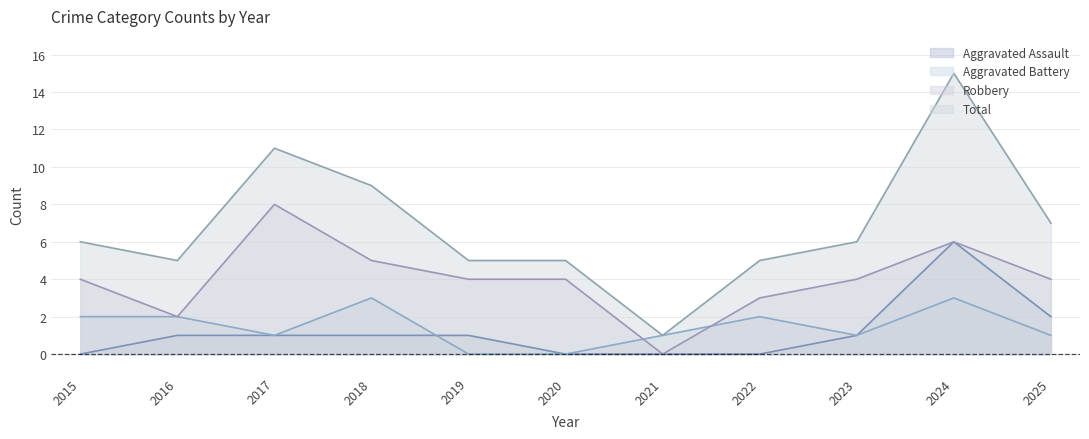

Does the chart have visible grid lines?

Yes